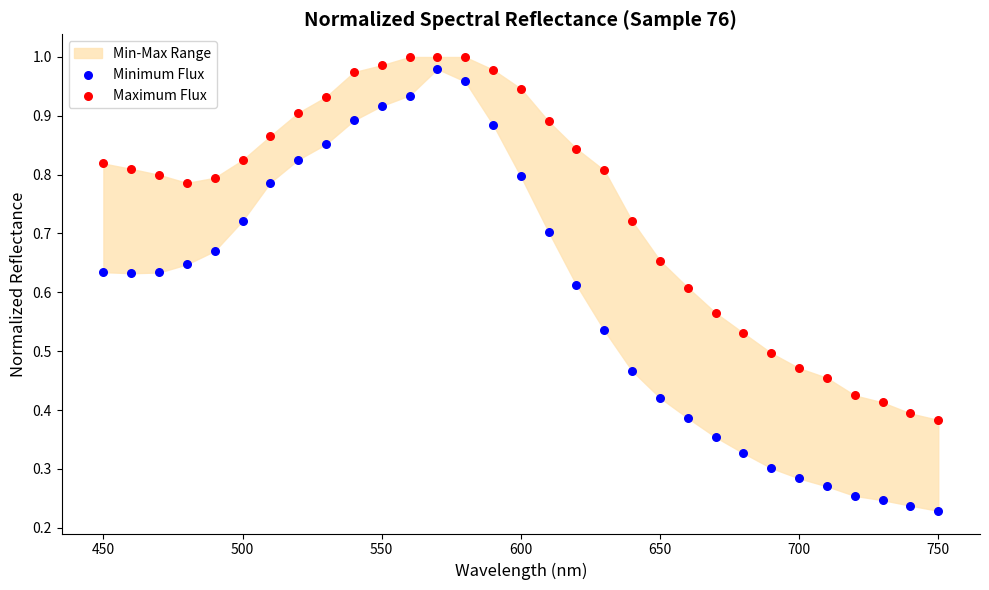

Which series has the largest Y range (max minus min)?

Minimum Flux